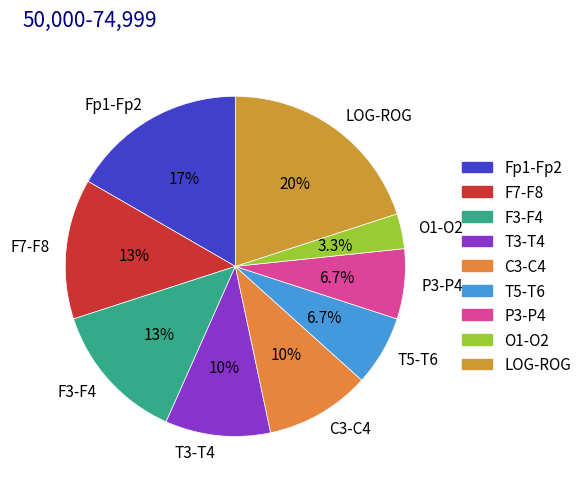

Which slice is the largest?

LOG-ROG